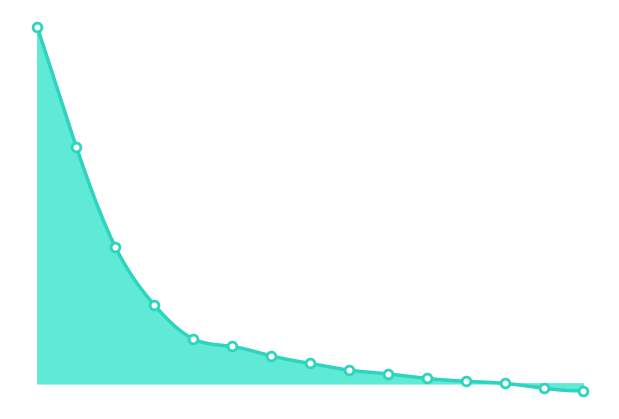

What is the change in value from 2 to 8?

-30.4